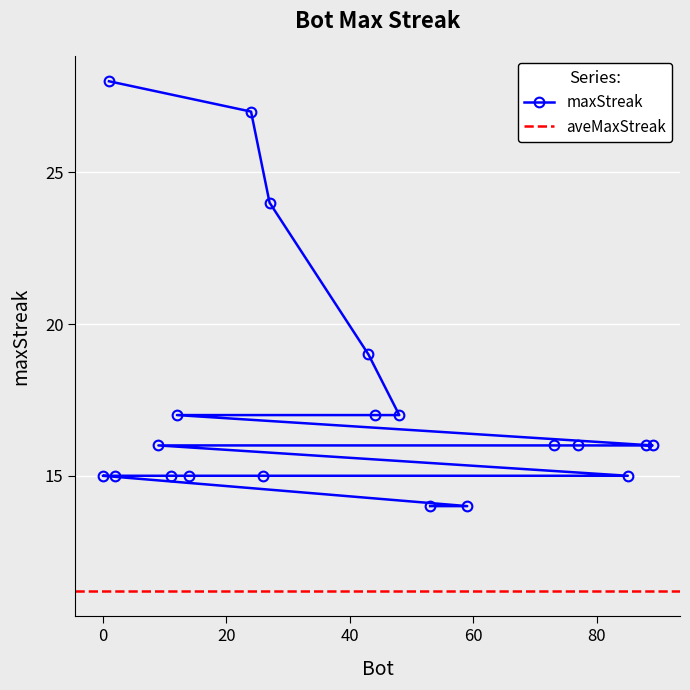

Is it true that the value at 48 is 17?

True